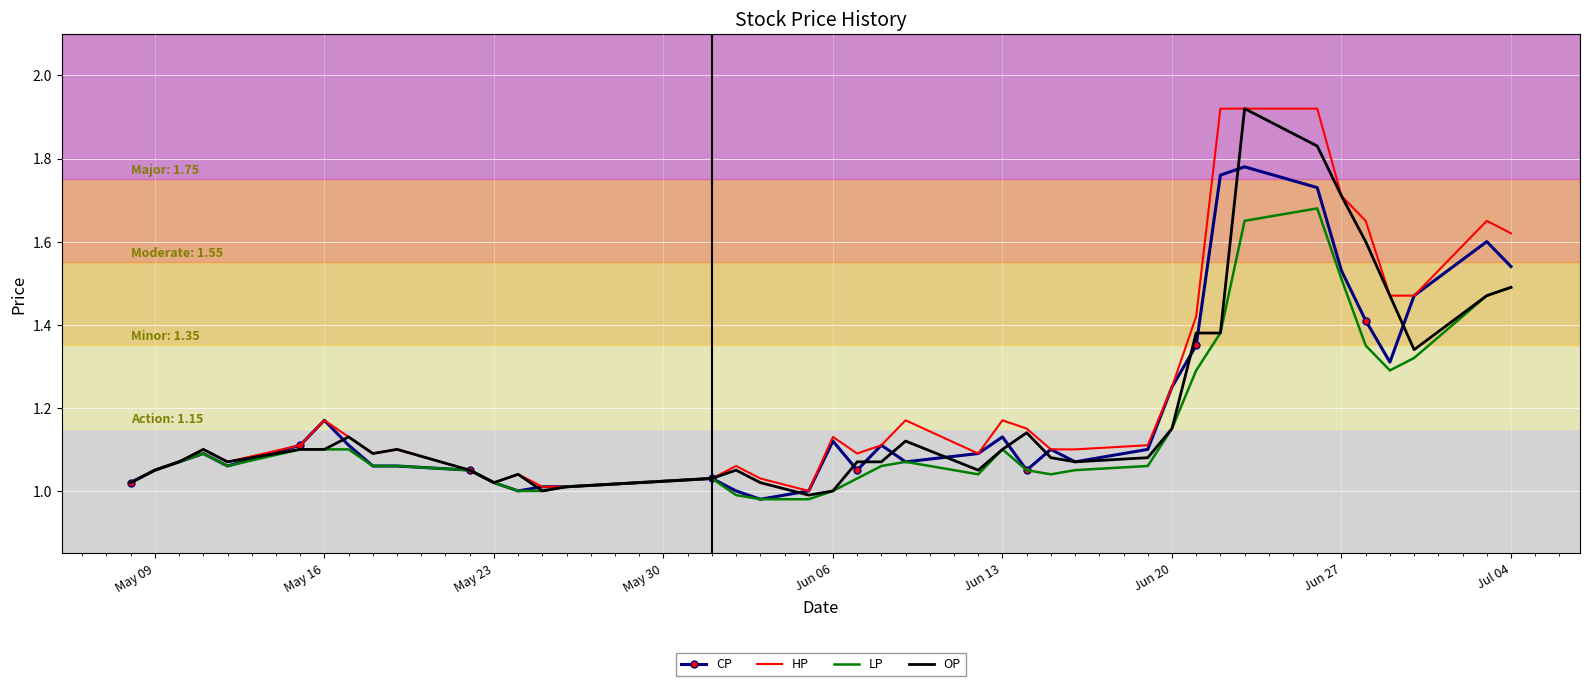

What are all the series names shown in the legend?

CP, HP, LP, OP